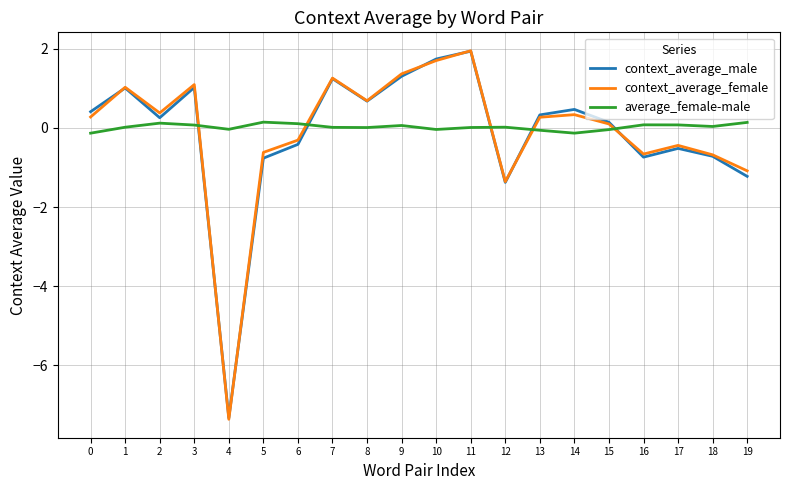

Between 7 and 16, which series saw the biggest shift?

context_average_male